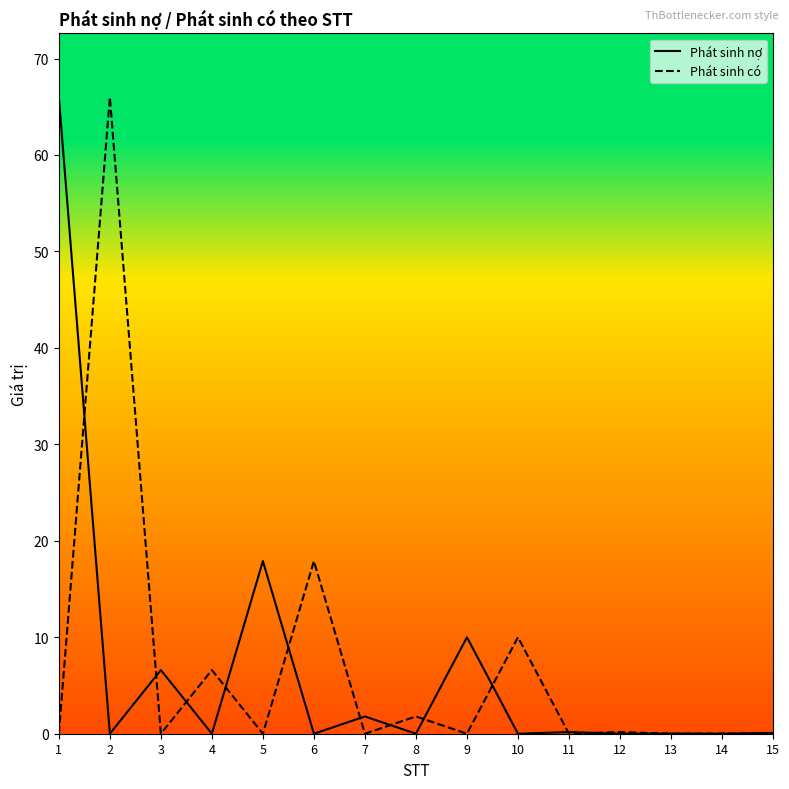

The value of Phát sinh có at 5 is 0.0. True or false?

True